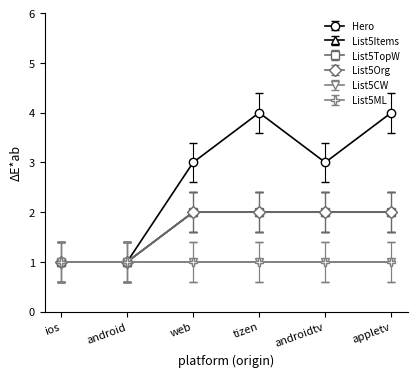

Where is Hero nearest to the value 2?

ios